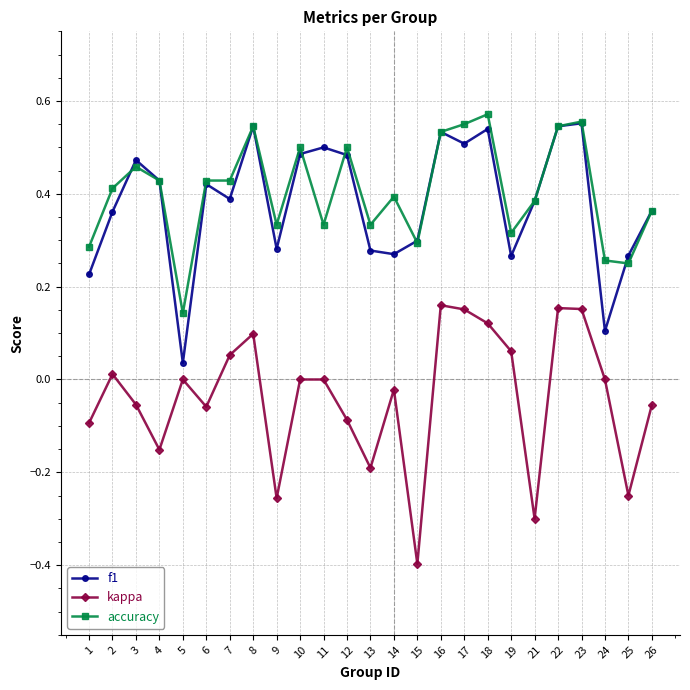

How many accuracy values are between 0 and 1?

25